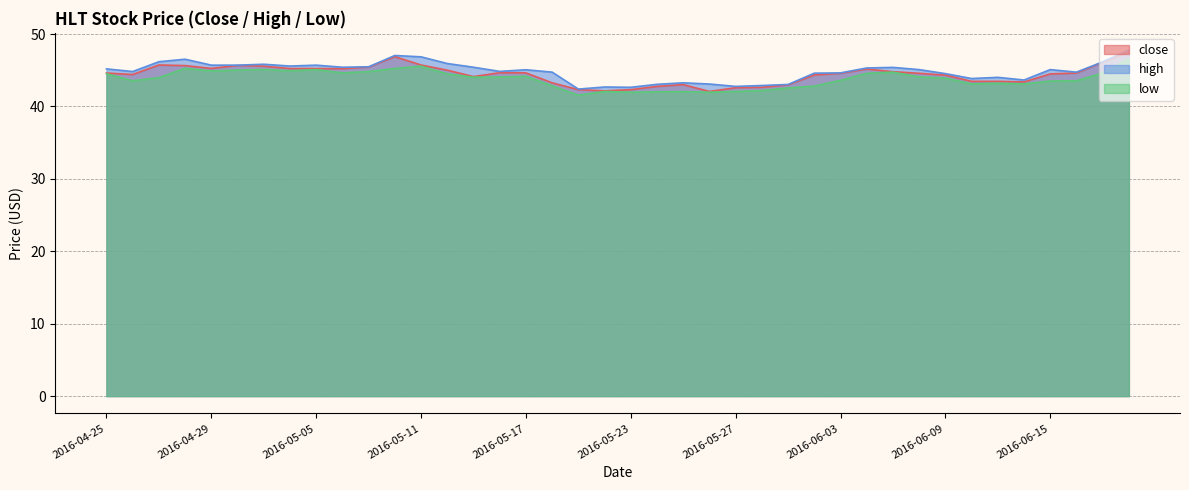

At which category is the sum across all series the highest?

2016-06-20